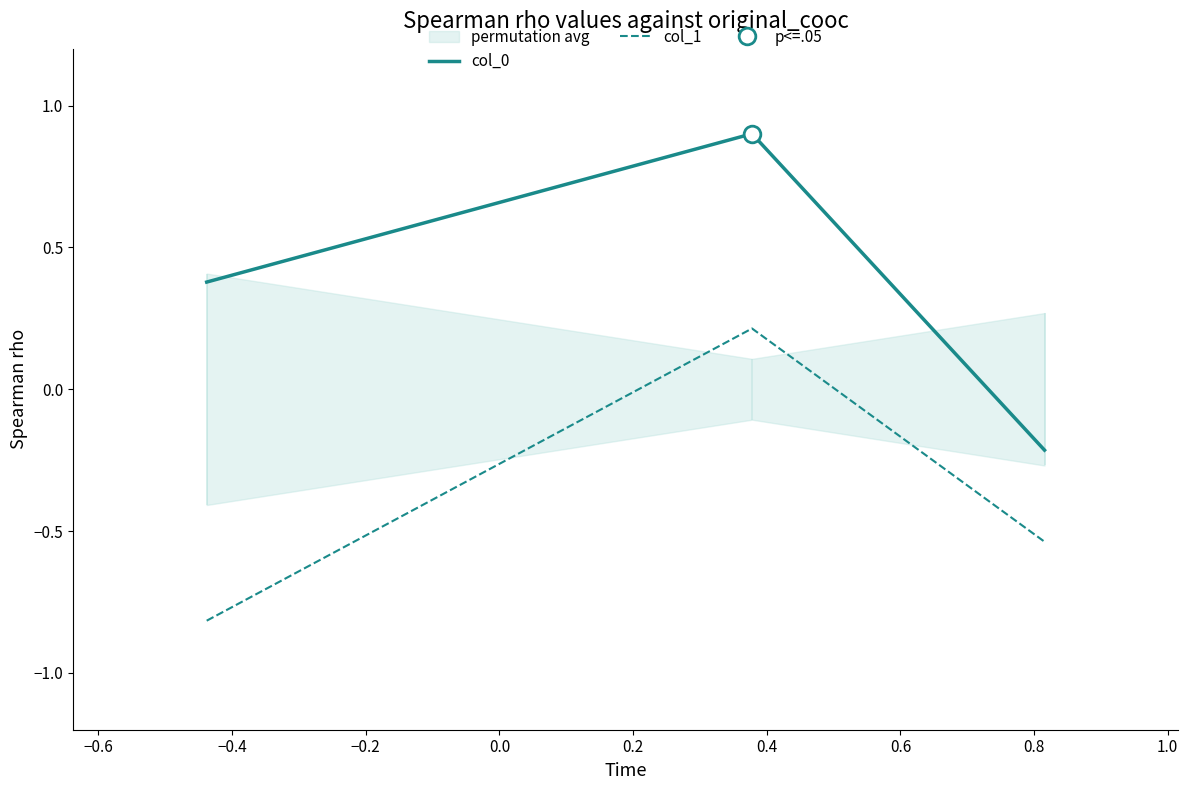

What is the value of the col_0 point at the 3rd from the left?

-0.2